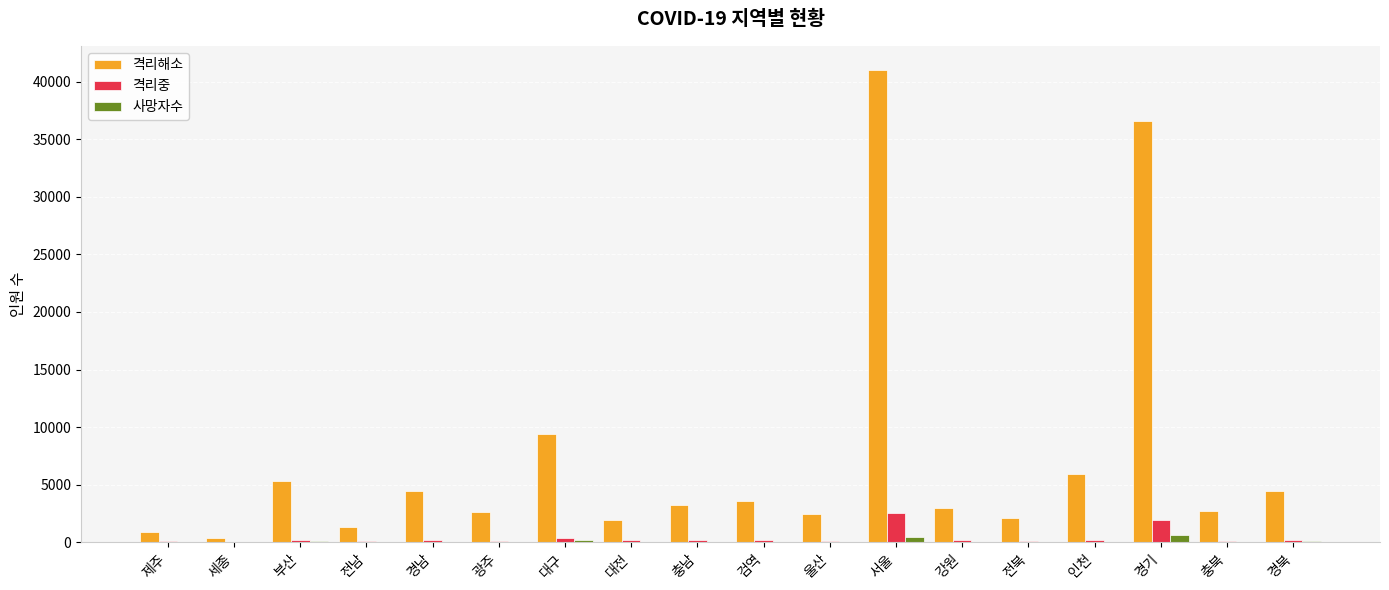

What is the sum of all 격리중 values?

7373